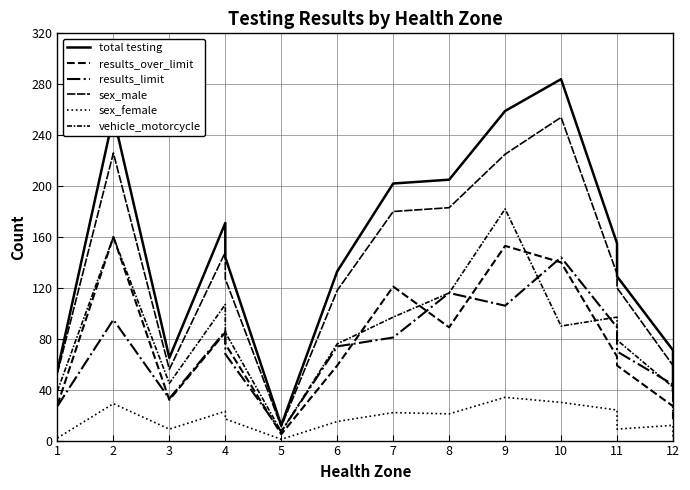

How many interior local valleys does the total testing series have?

2